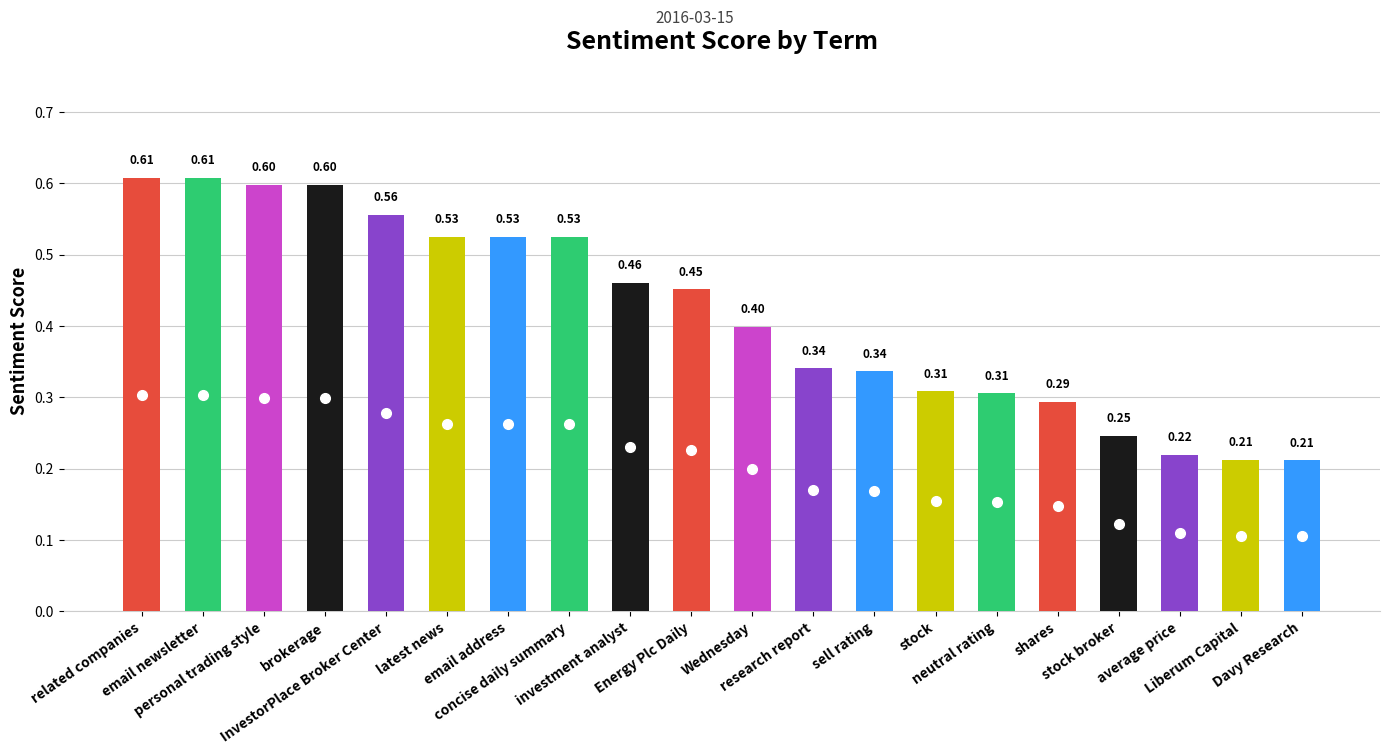

What is the difference between the maximum and minimum values?

0.4